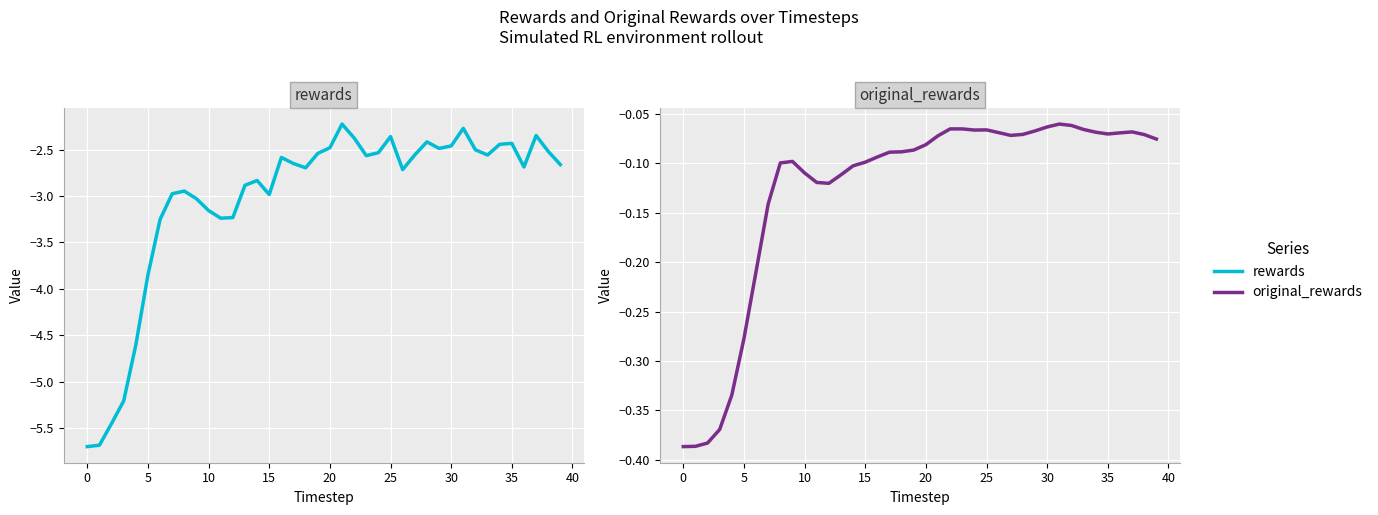

Which series has the largest total across all categories?

original_rewards